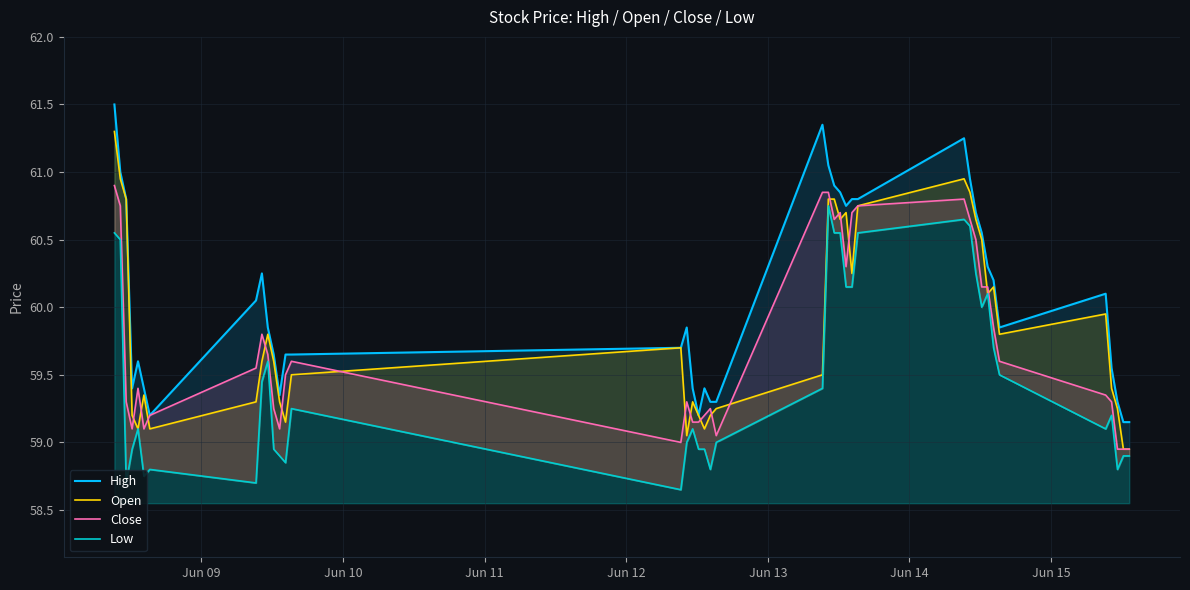

True or false: High and Low intersect in this chart.

False